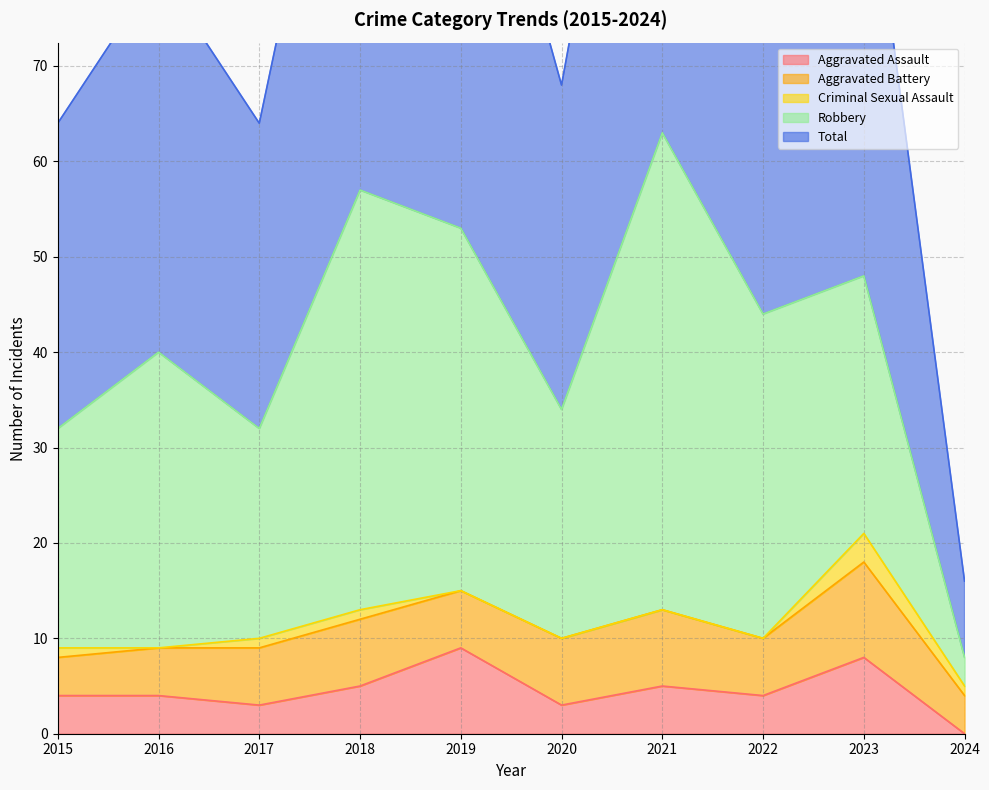

How many interior local peaks does the Criminal Sexual Assault series have?

1